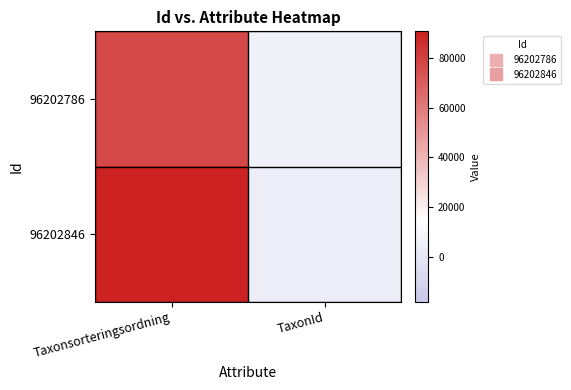

At TaxonId, list the series in order from smallest to largest.

96202846, 96202786